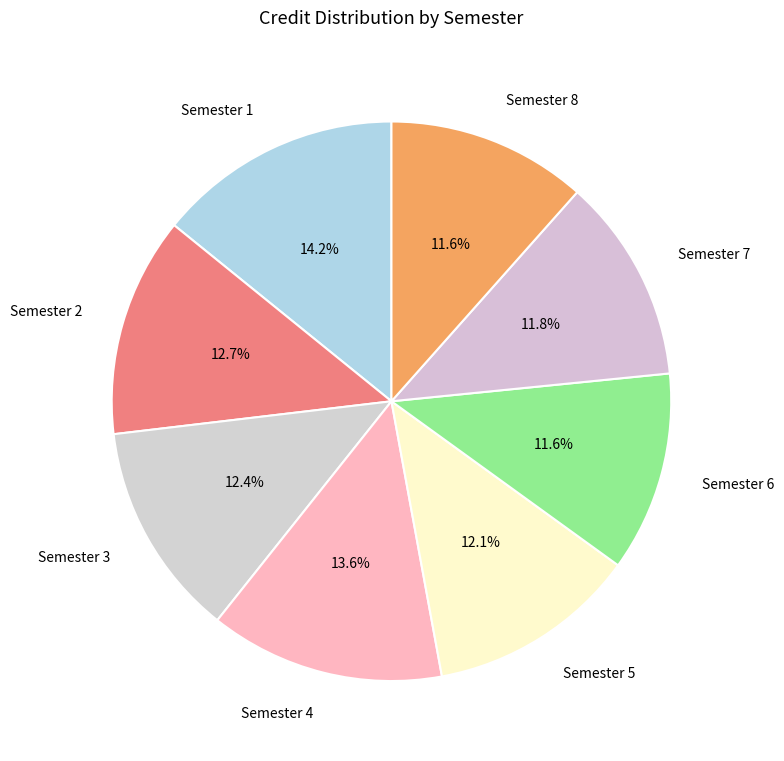

Is Semester 2 the majority of the pie?

No